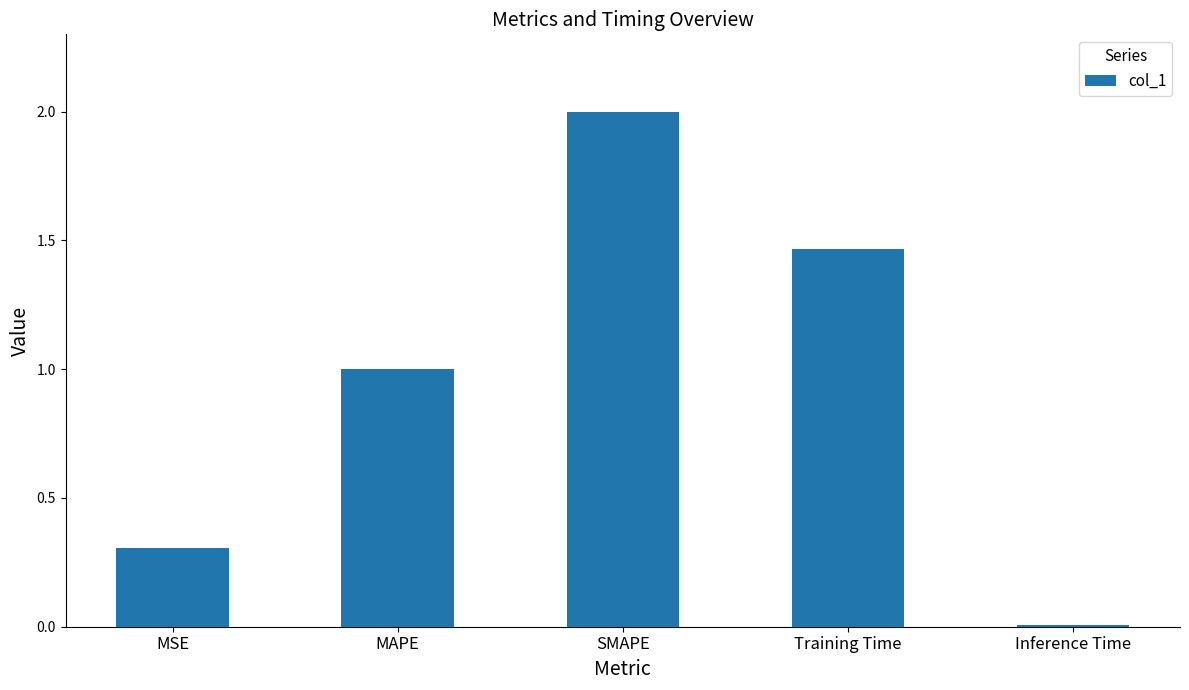

Approximately how many times larger is the value at MAPE compared to Training Time?

0.7